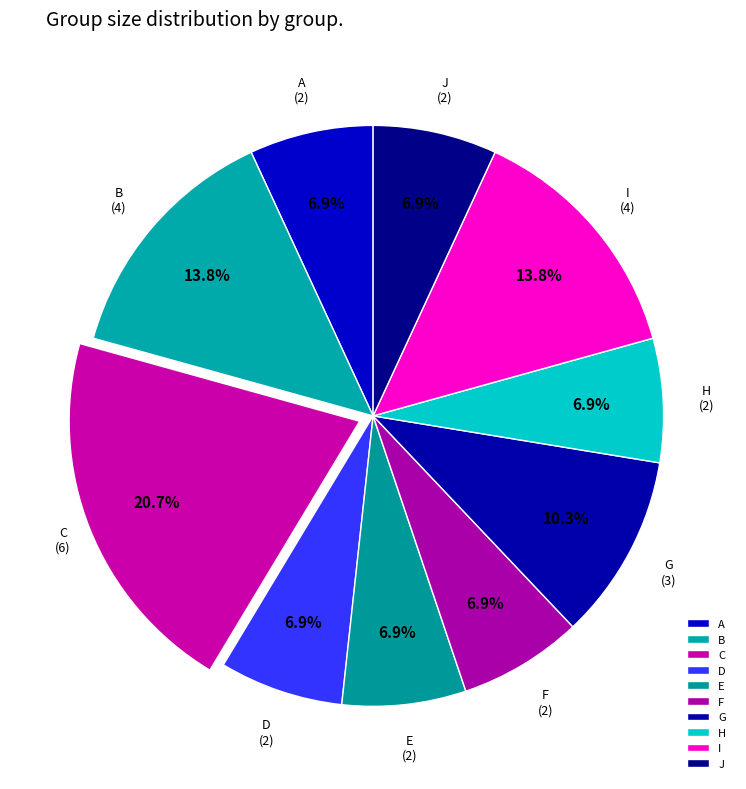

Is the sum of C and I greater than half?

No